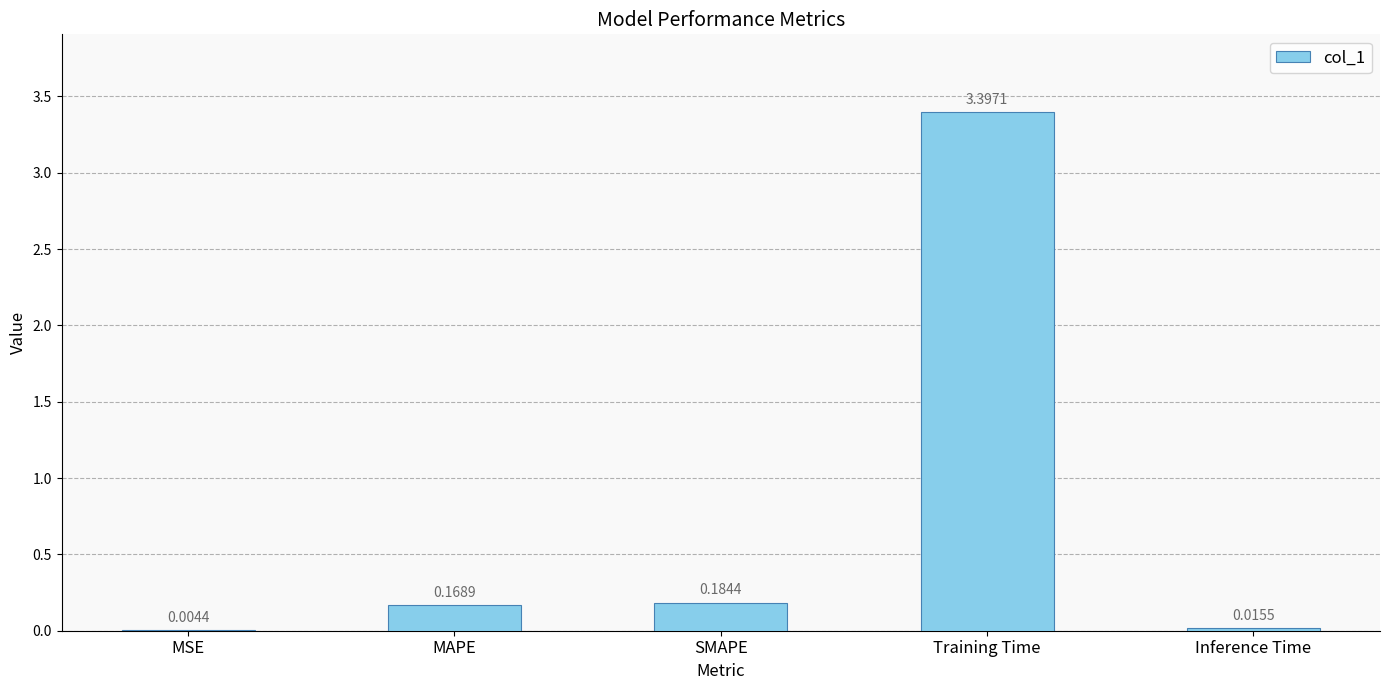

What is the sum of all values?

3.8